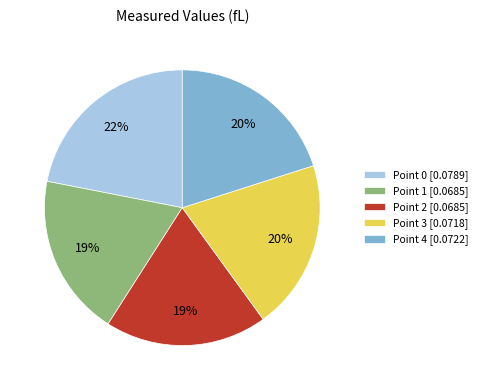

How many segments does this pie chart have?

5